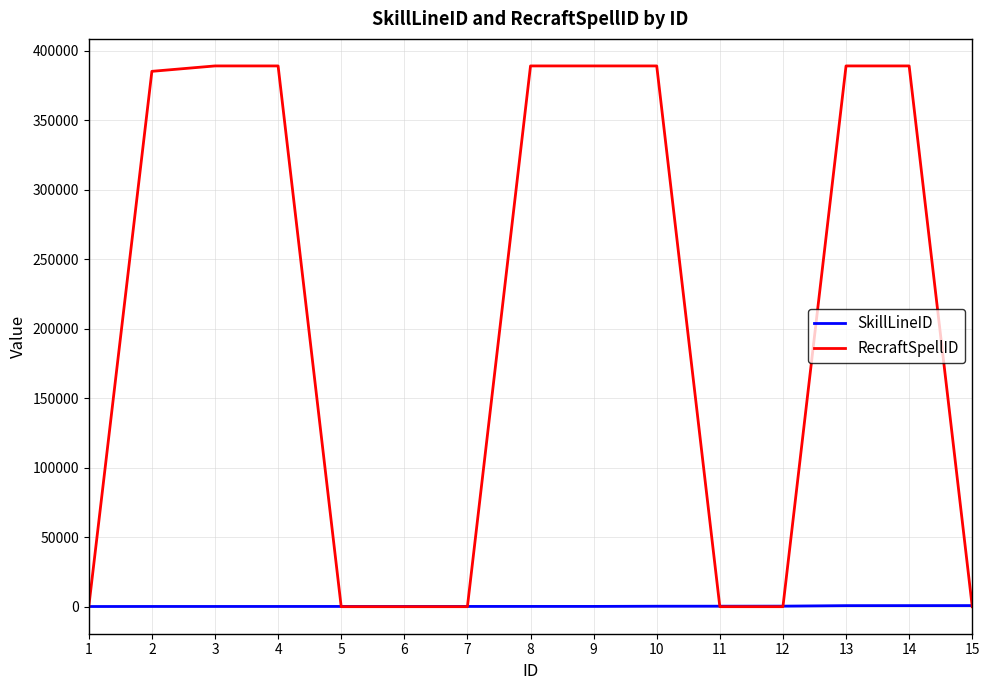

What is the sum of the RecraftSpellID values at 13 and 10?

778385